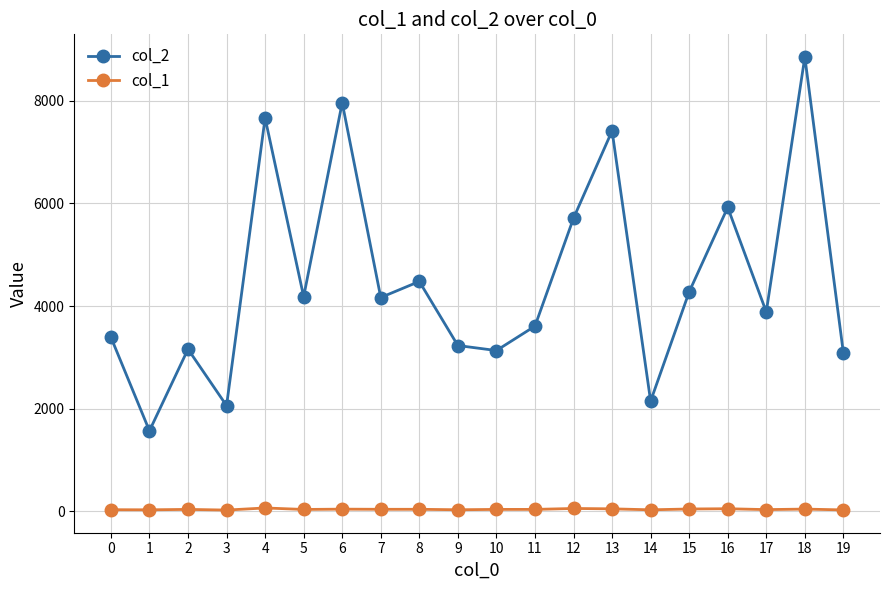

True or false: col_1 has more than 0 points higher than both neighbors.

True